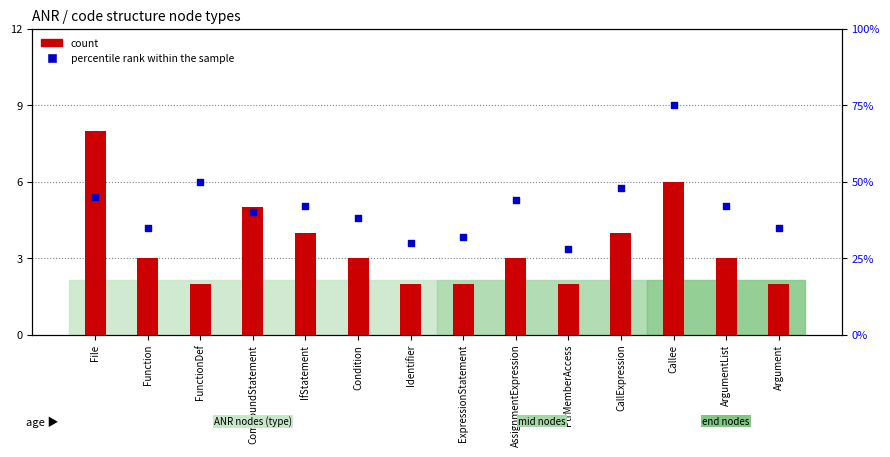

At which category is the sum across all series the highest?

Callee